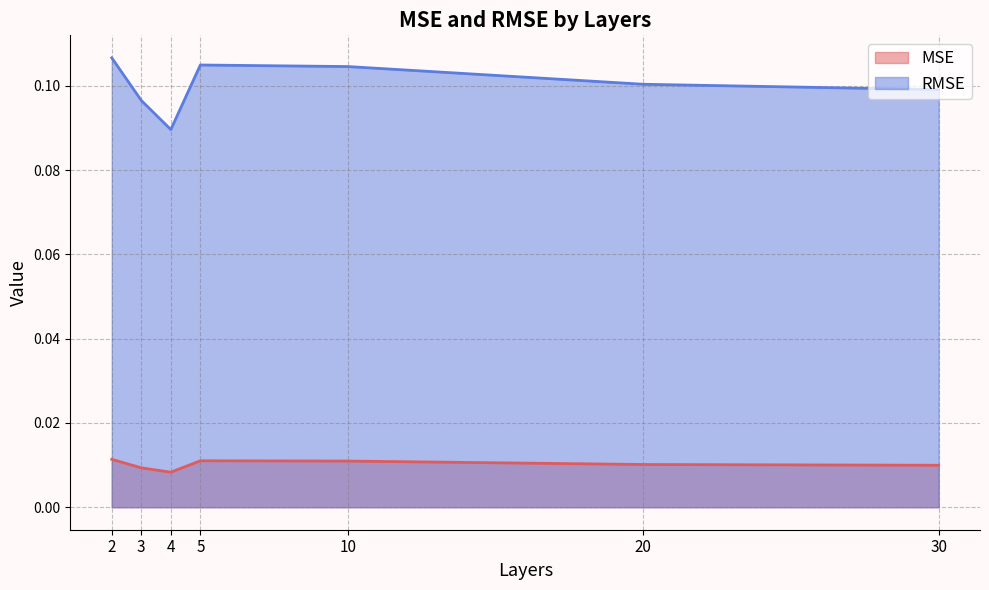

Which series has the widest spread of values?

RMSE